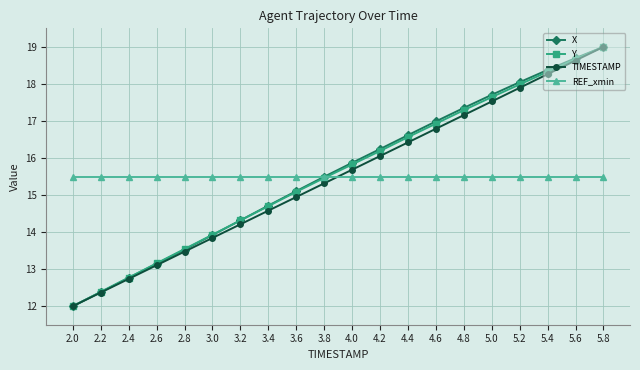

How many lines are shown in the chart?

4